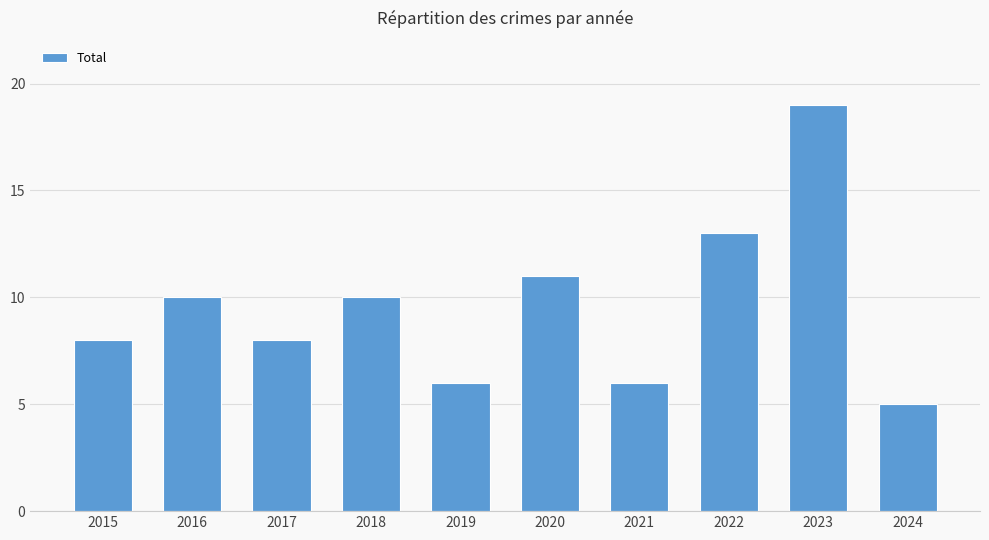

What is the sum of all values?

96